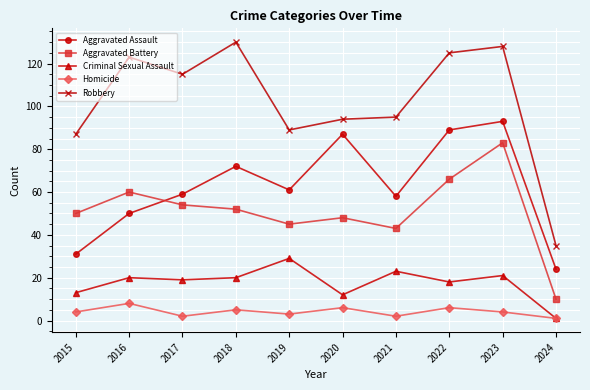

Where is the first local maximum for Homicide?

2016